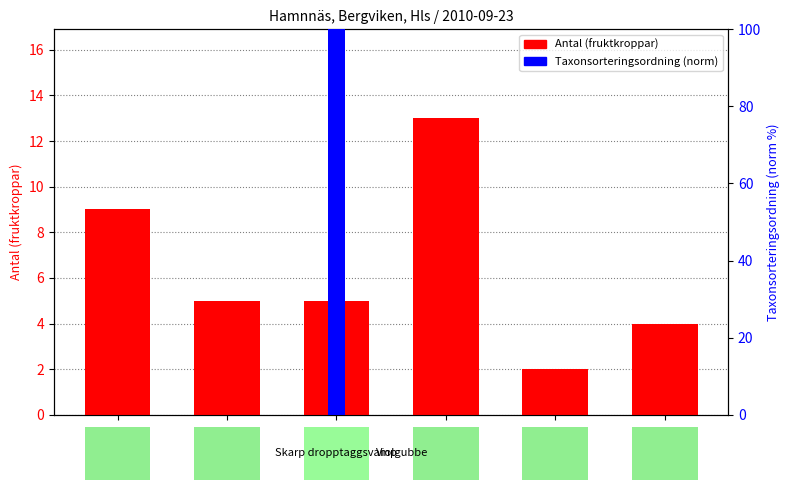

Does the chart contain stacked bars?

No